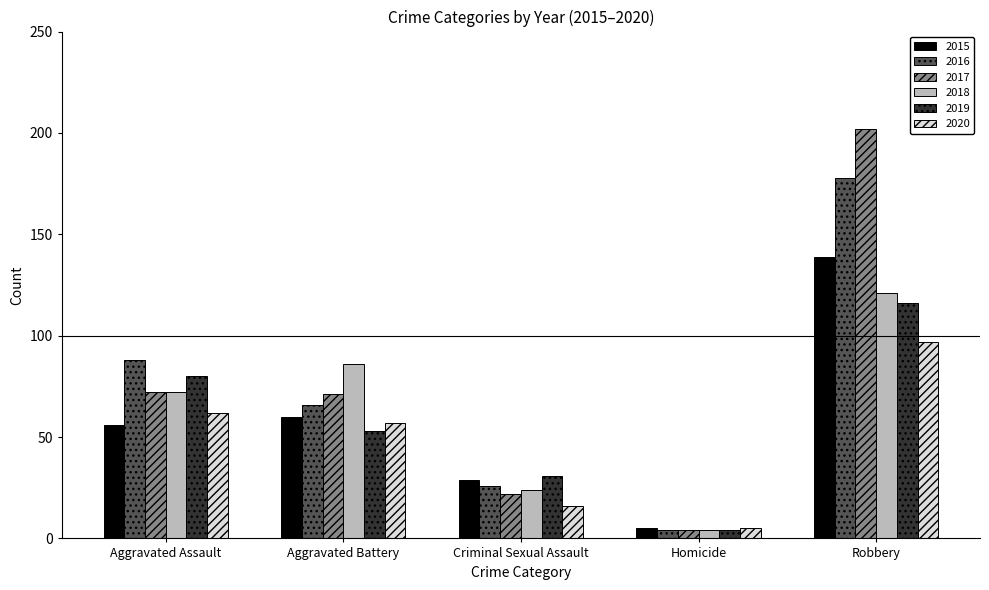

List the series in order of their peak value, lowest first.

2020, 2019, 2018, 2015, 2016, 2017